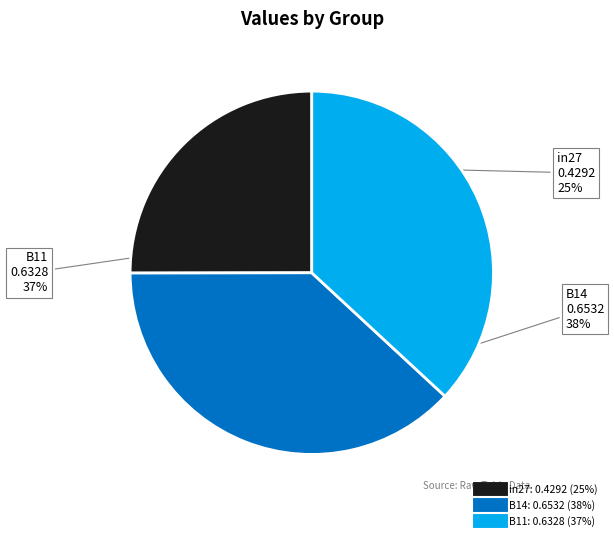

True or false: in27 accounts for 13% of the total.

False